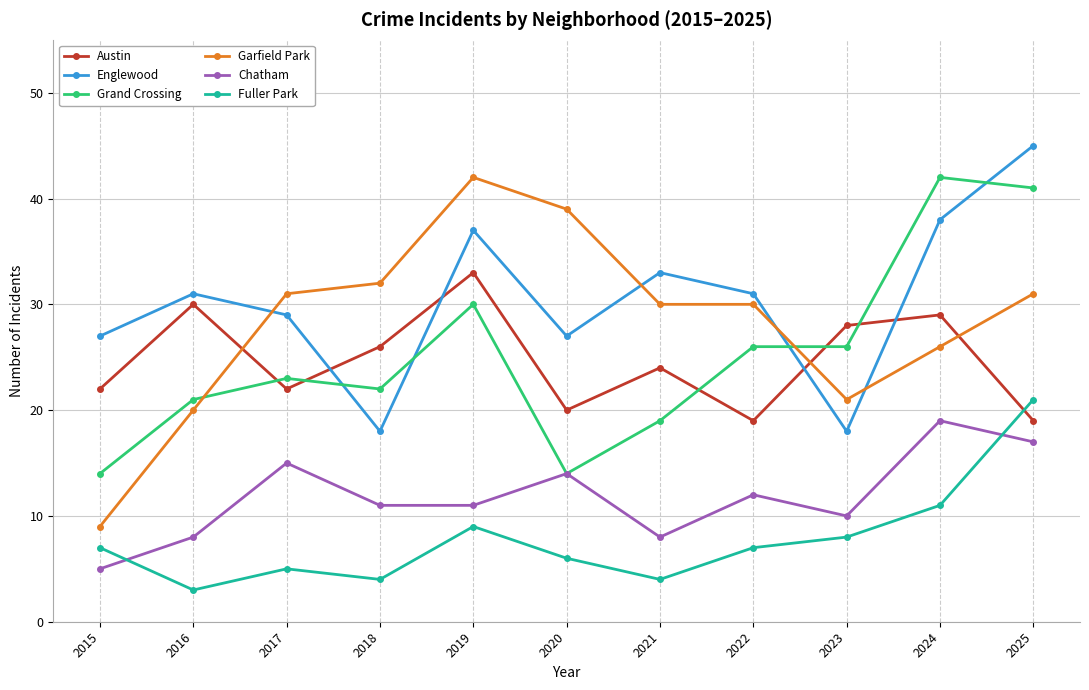

True or false: Chatham and Garfield Park cross at least once.

False